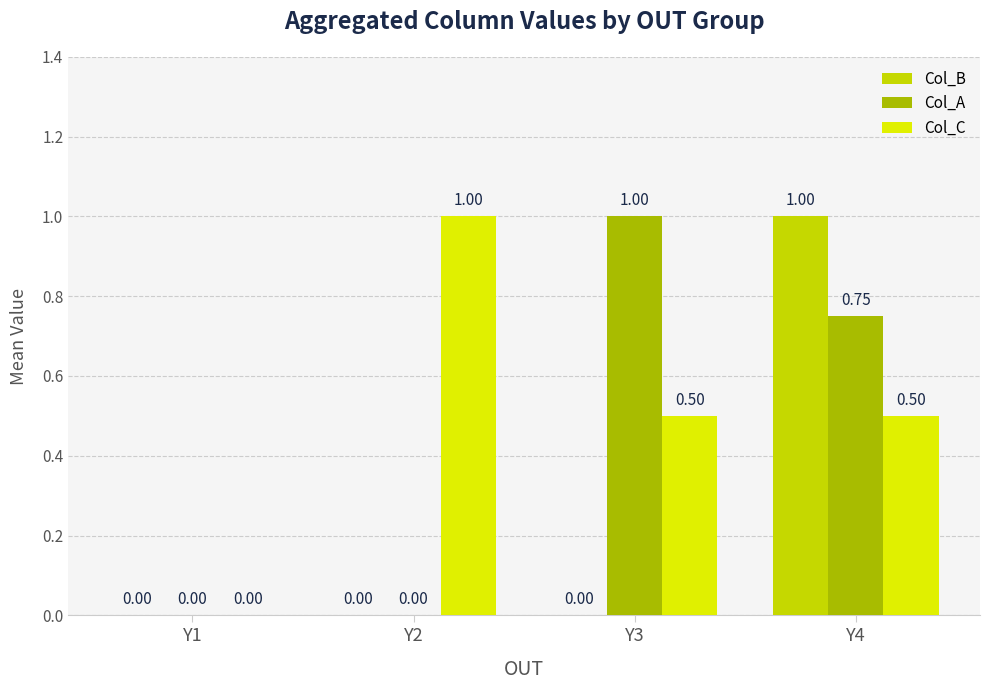

Which series has the widest spread of values?

Col_B